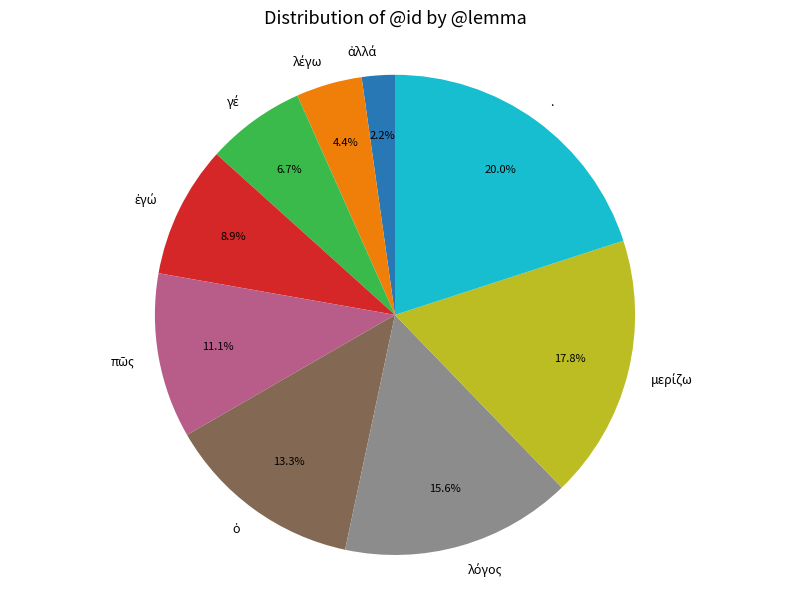

What is the largest slice in the pie chart?

.